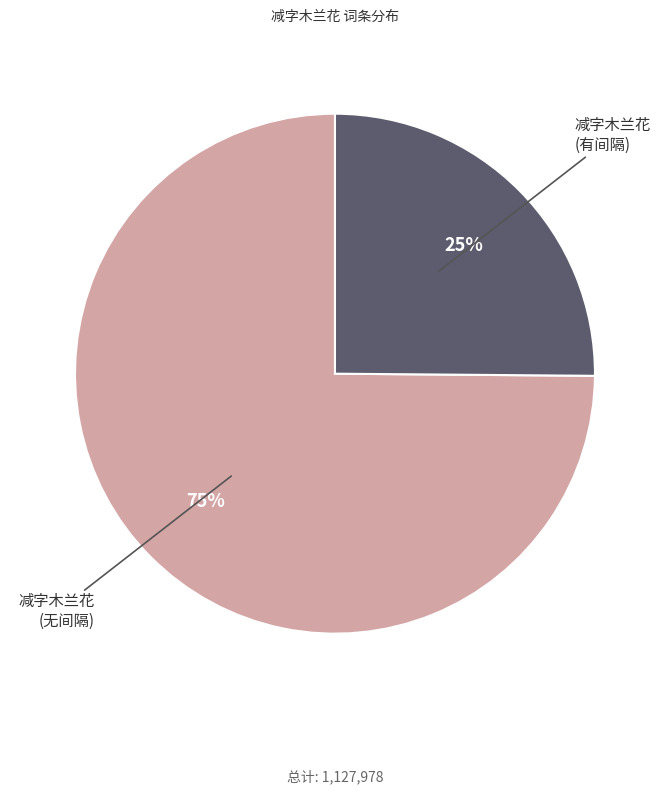

Approximately how many times larger is the value at 减字木兰花 (有间隔) compared to 减字木兰花 (无间隔)?

0.3